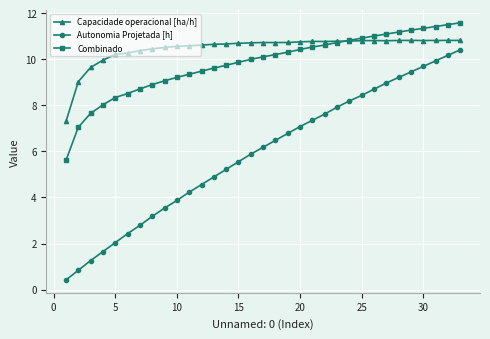

Which series has the largest range (max minus min)?

Autonomia Projetada [h]